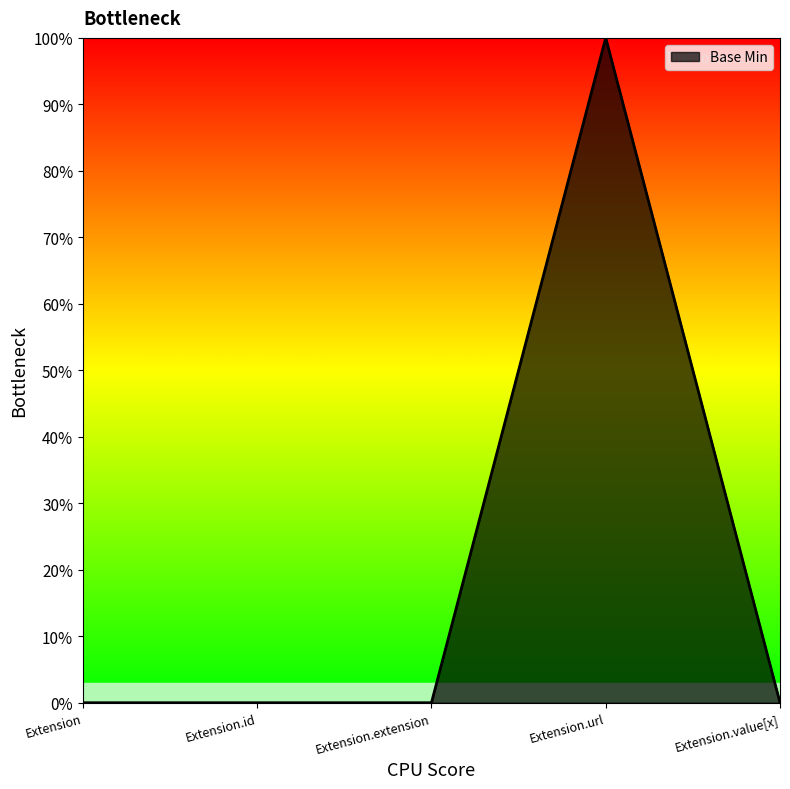

Does the chart have visible grid lines?

No